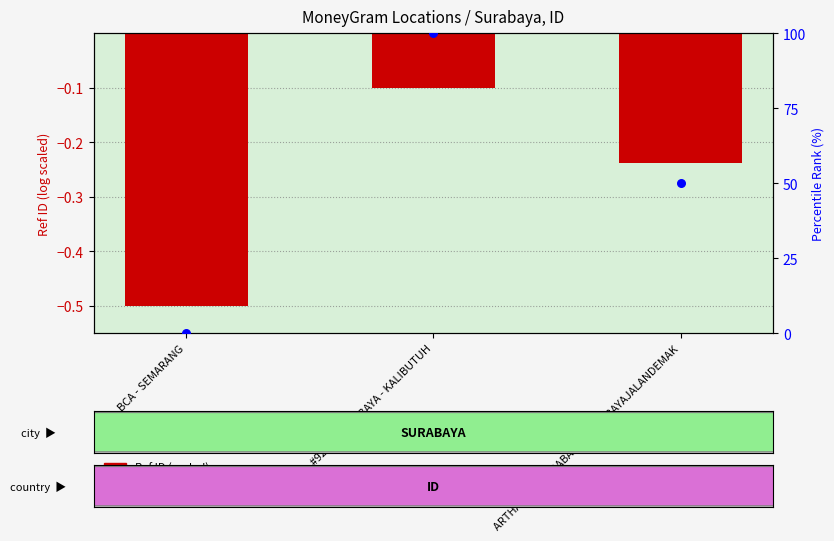

Which series contains the highest Y value?

percentile rank within the sample